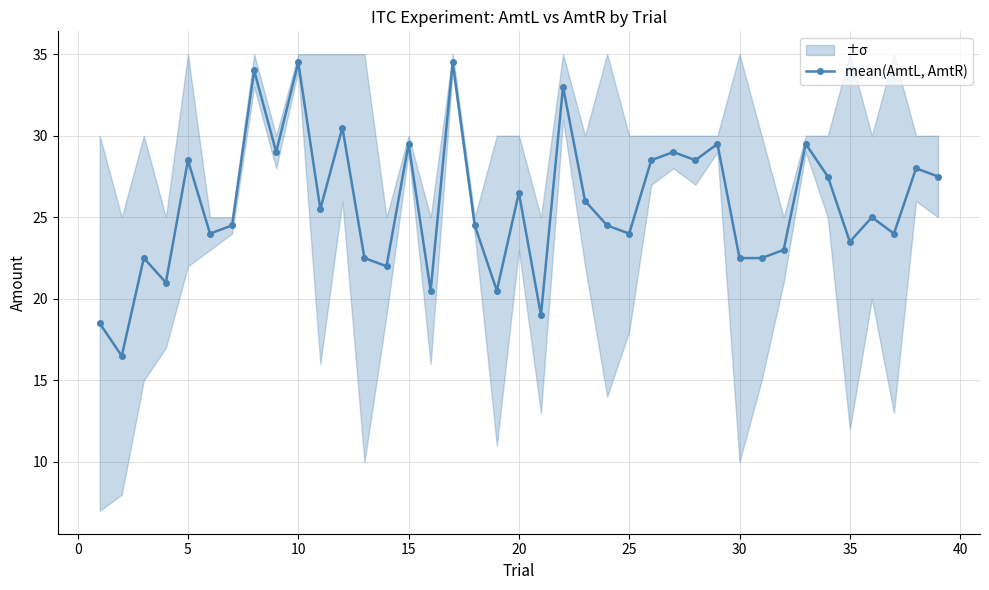

What is the maximum value for mean(AmtL, AmtR)?

34.5